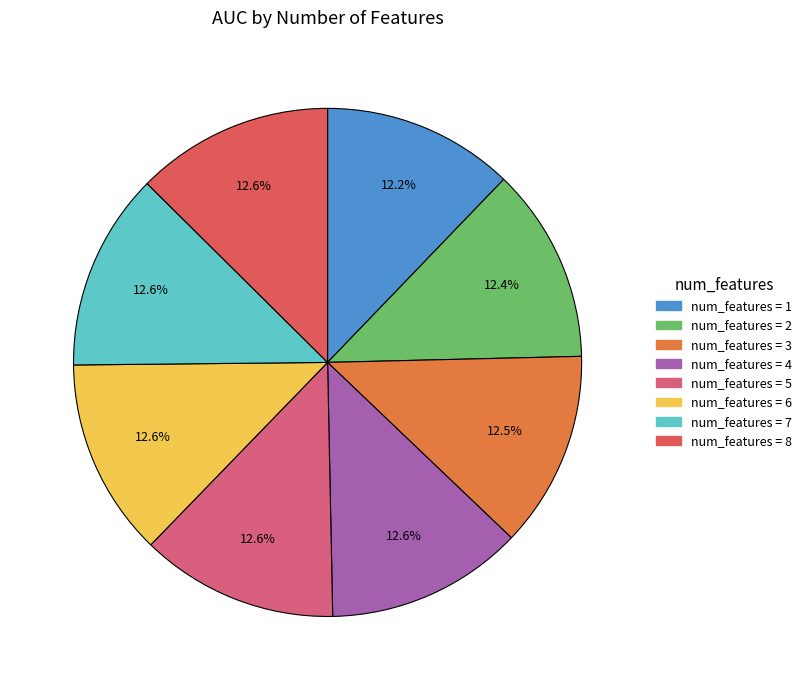

Rank the categories by value from highest to lowest.

6, 7, 8, 5, 4, 3, 2, 1